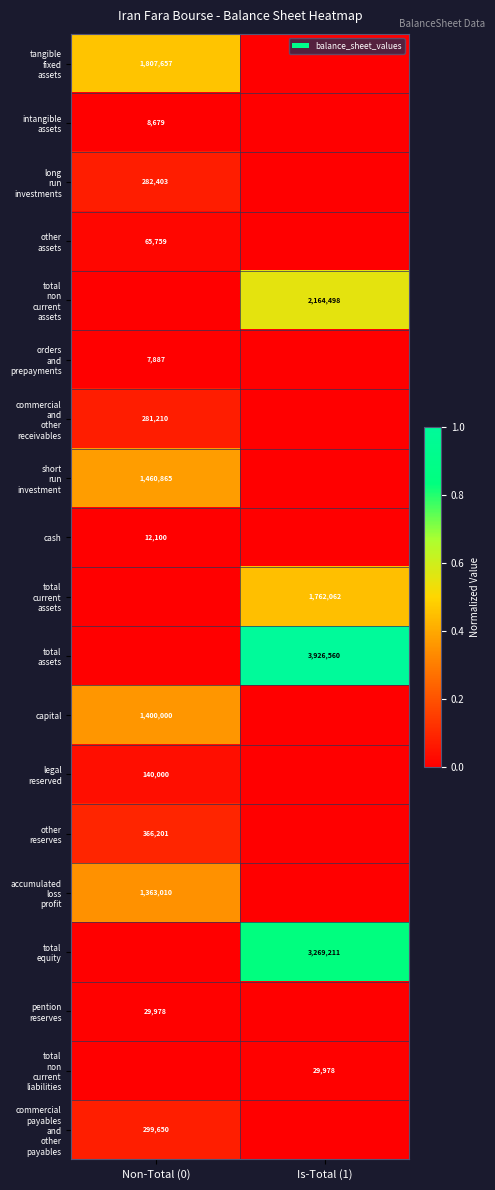

The value of capital at Non-Total (0) is 845318. True or false?

False